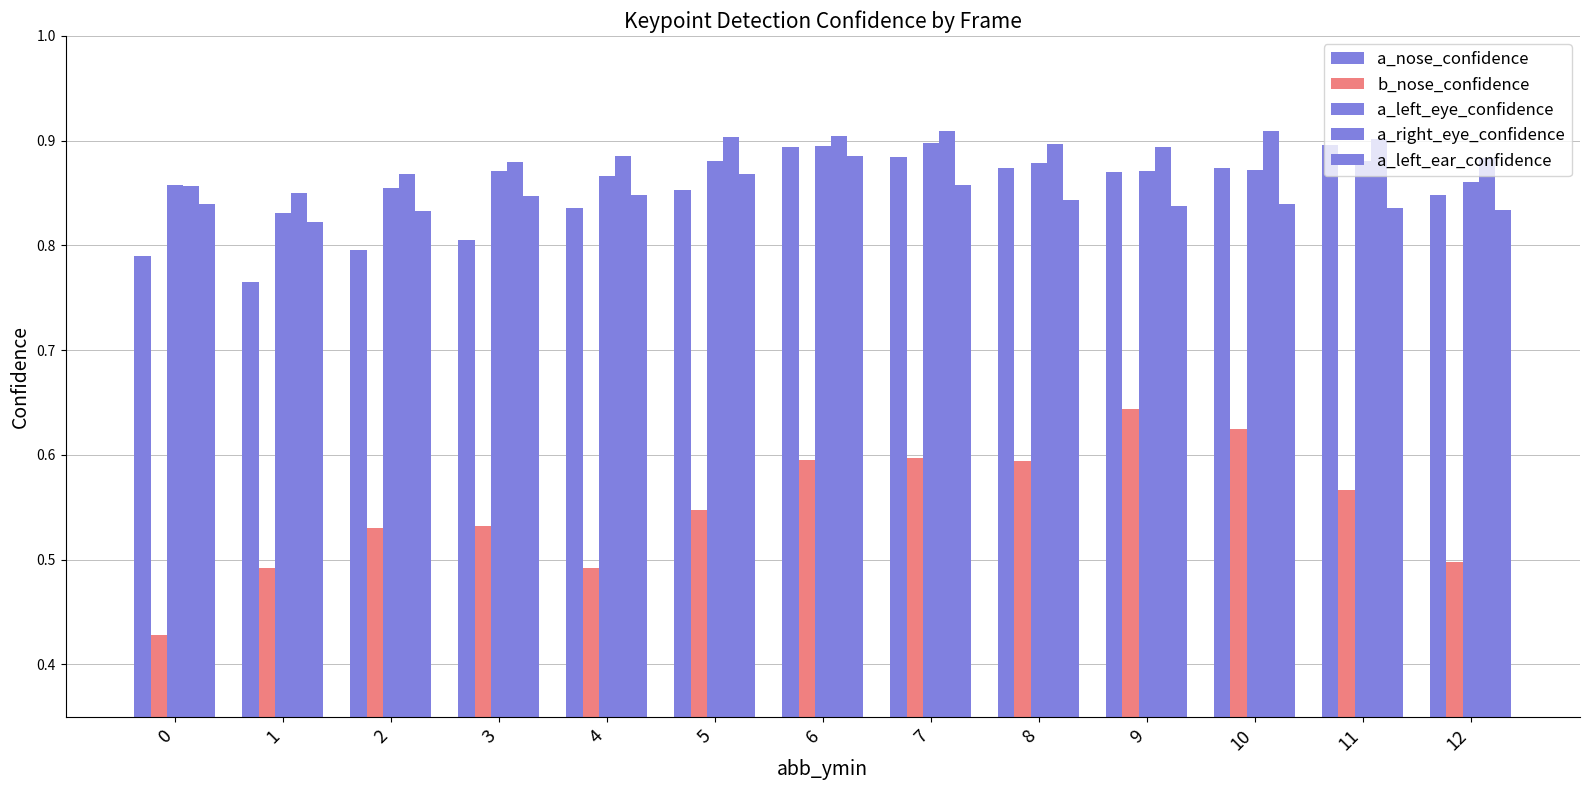

Is it true that a_nose_confidence equals 0.9 at 5?

True